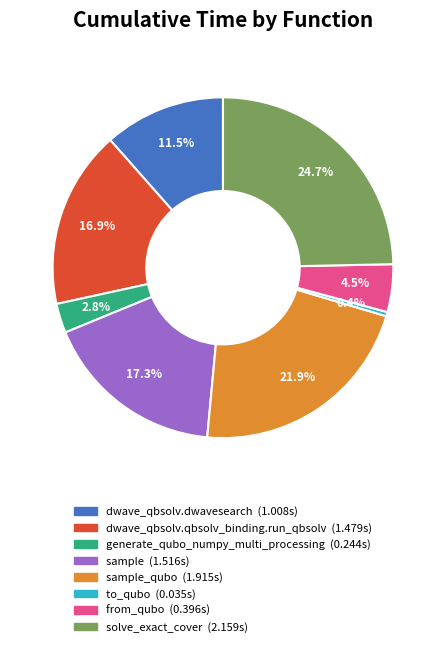

Is there a majority slice in this chart?

No